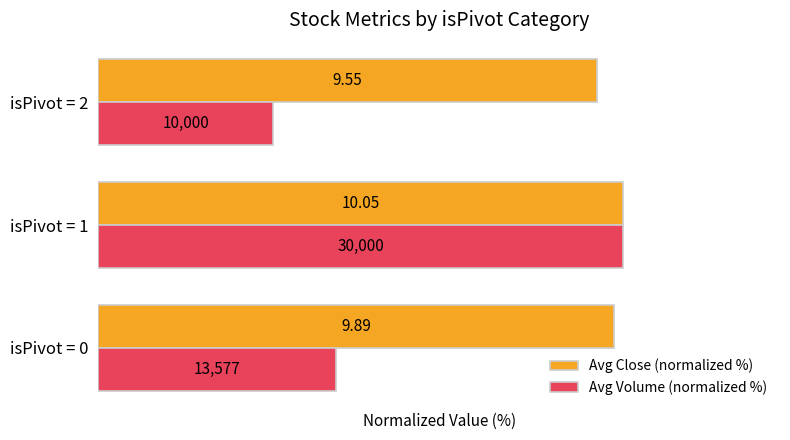

What are all the series names shown in the legend?

Avg Close (normalized %), Avg Volume (normalized %)